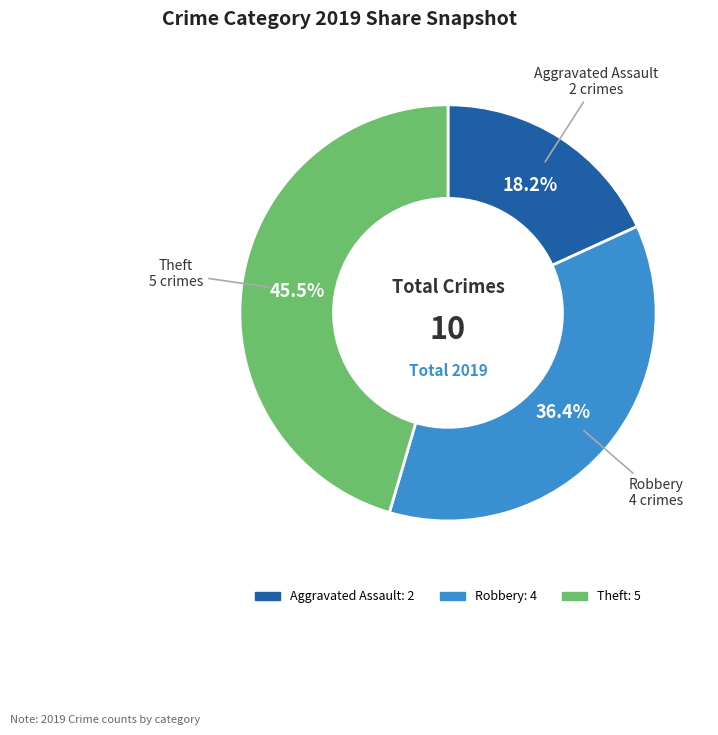

Which has a higher value, Theft or Aggravated Assault?

Theft